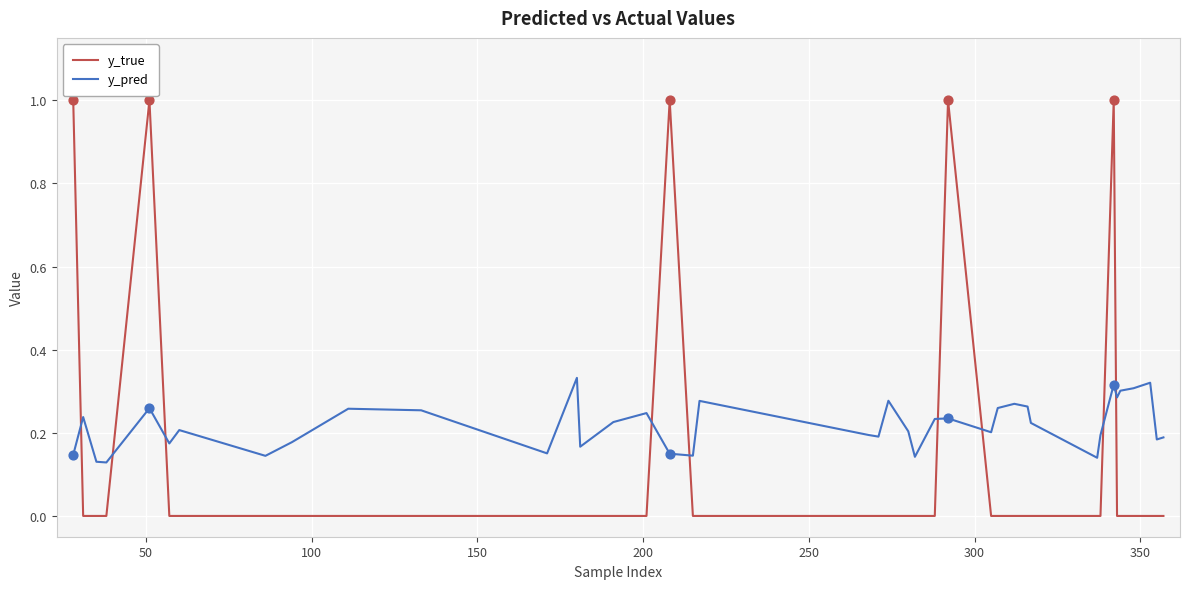

Rank the series by their maximum value, from highest to lowest.

y_true, y_pred